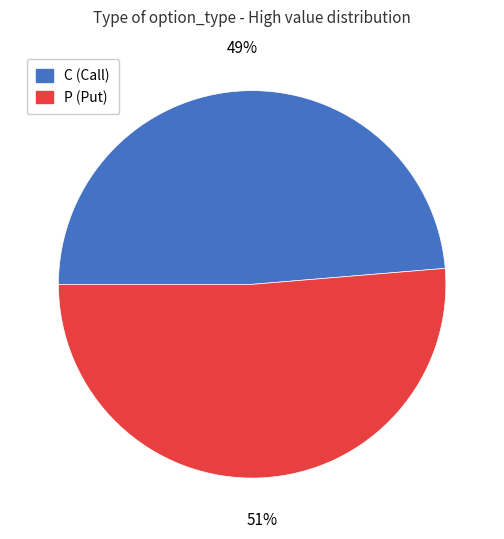

Count the number of slices in the pie.

2